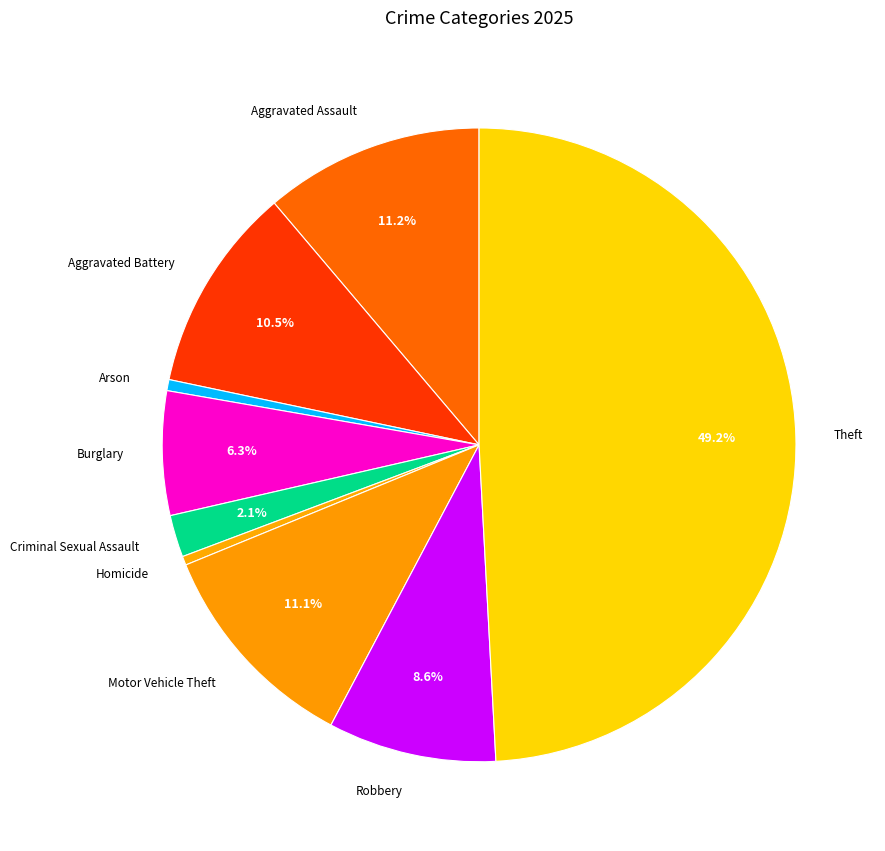

Is it true that Burglary is 6% of the pie?

True